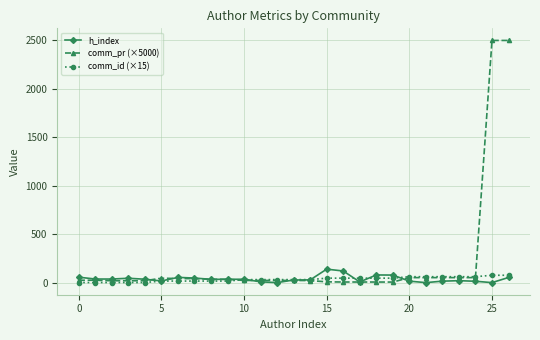

Which series has the largest total across all categories?

comm_pr (×5000)